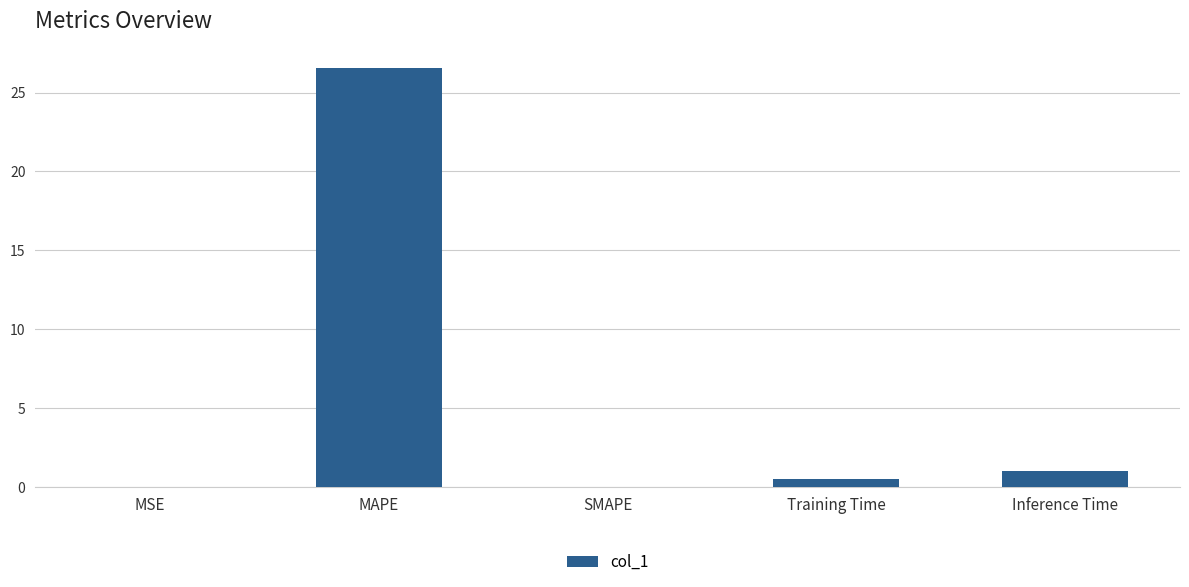

Is it true that the value at SMAPE is 11.9?

False